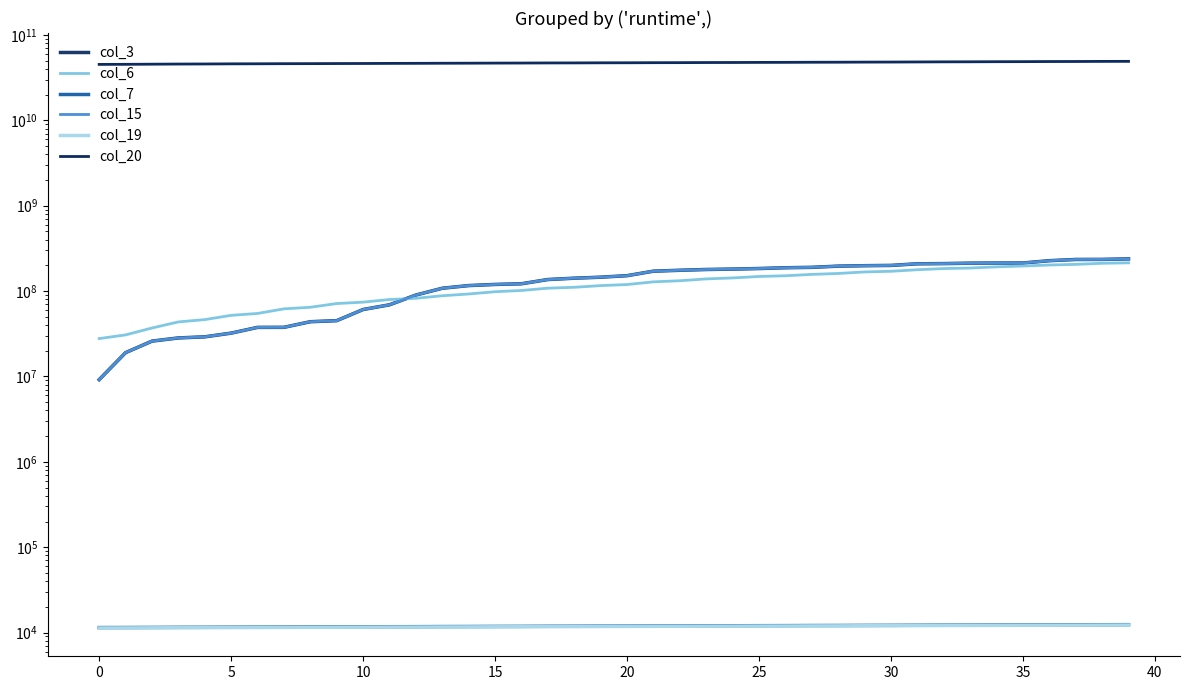

How many data points in col_3 are above 151656312?

19